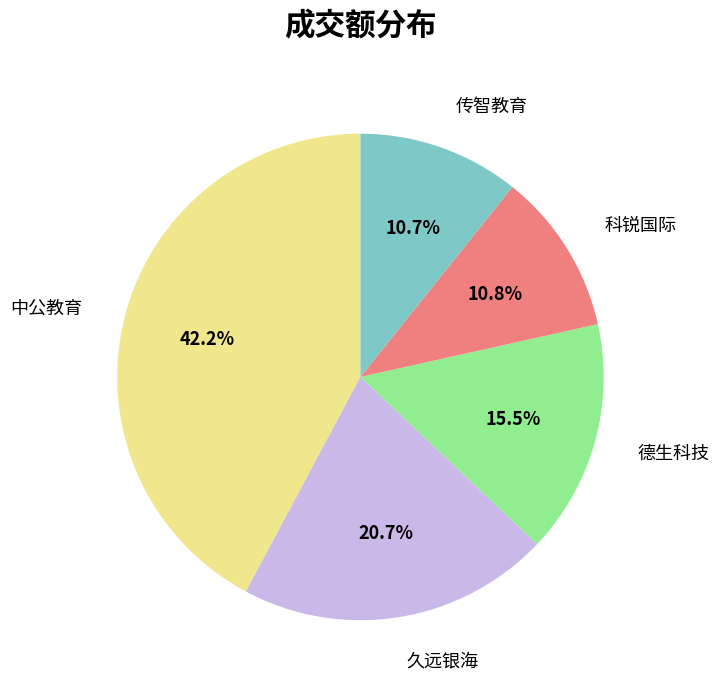

What is the largest slice in the pie chart?

中公教育